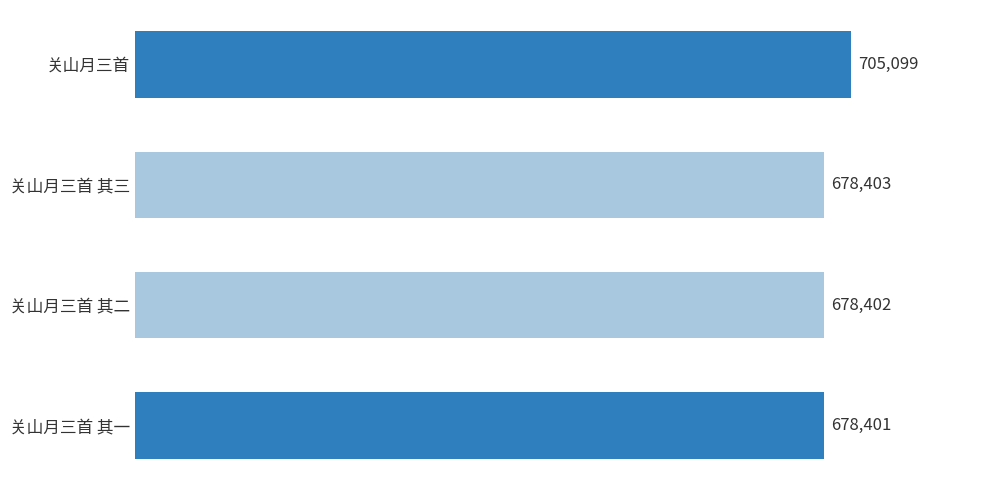

The value at 关山月三首 其三 is 1067623. True or false?

False